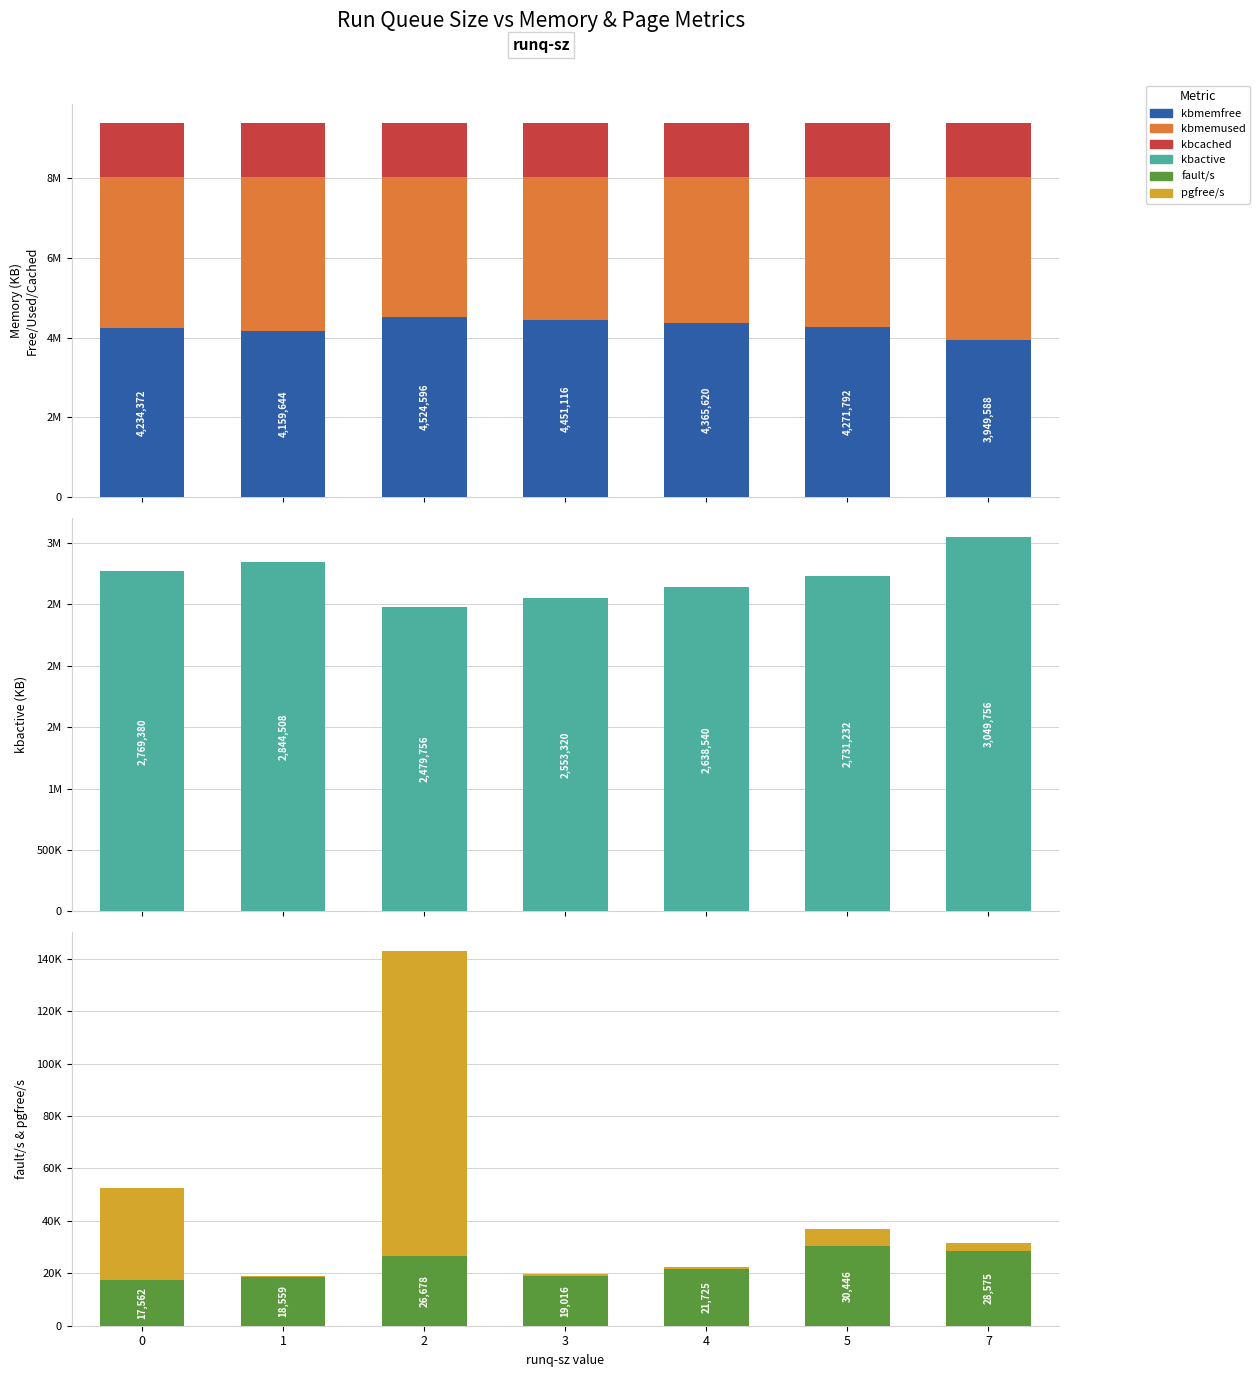

What is the value of the pgfree/s bar at the 1st from the left?

34993